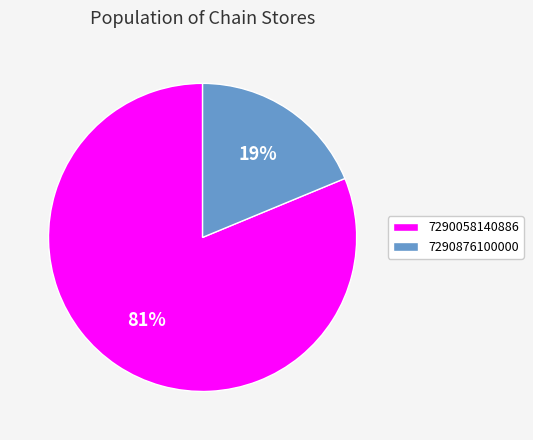

What percentage is the 7290876100000 slice, to the nearest percent?

19%